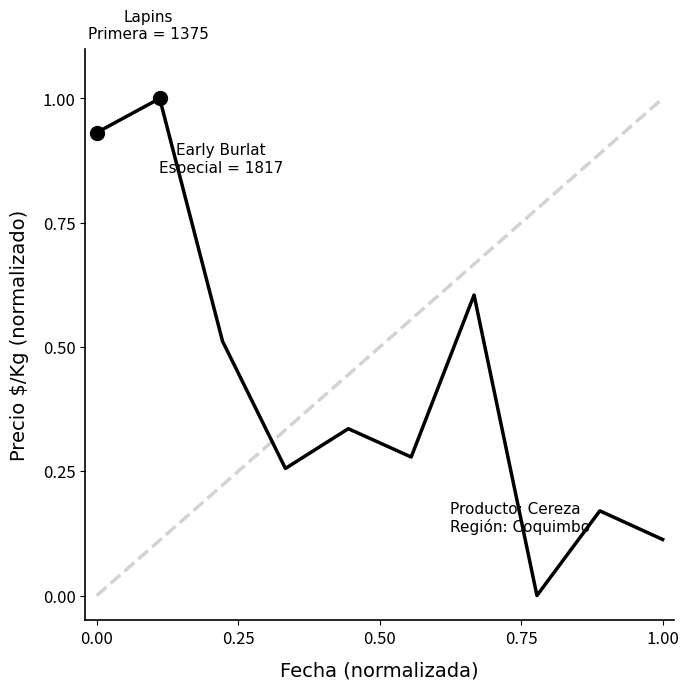

What is the greatest value displayed?

1.0